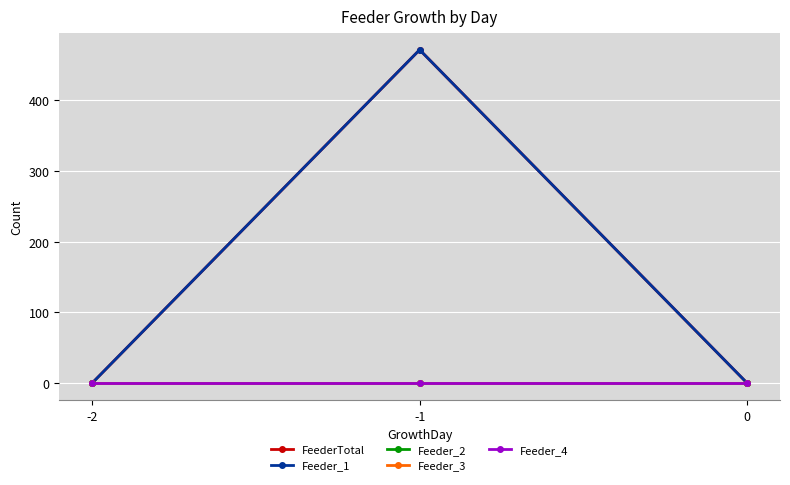

Which series has the largest range (max minus min)?

FeederTotal